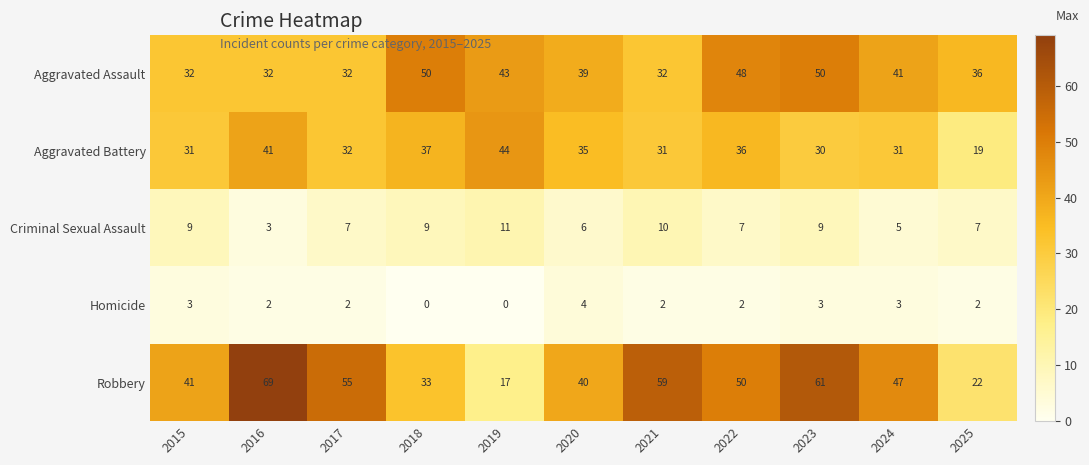

Which series has the widest spread of values?

Robbery